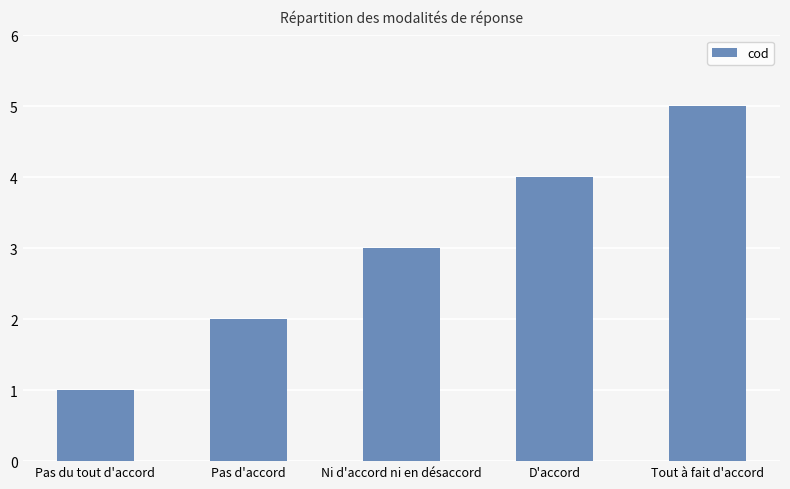

What is the difference between the second highest and second lowest values?

2